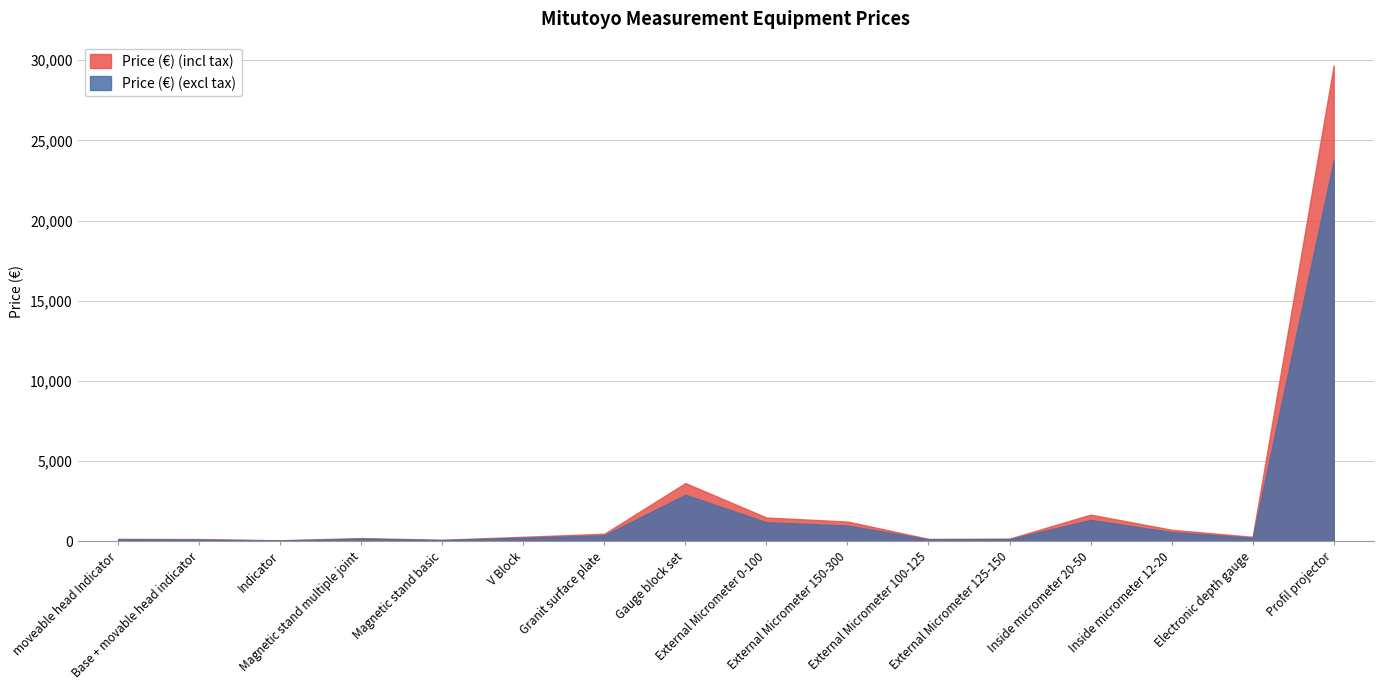

True or false: Price (€) (incl tax) and Price (€) (excl tax) intersect in this chart.

False